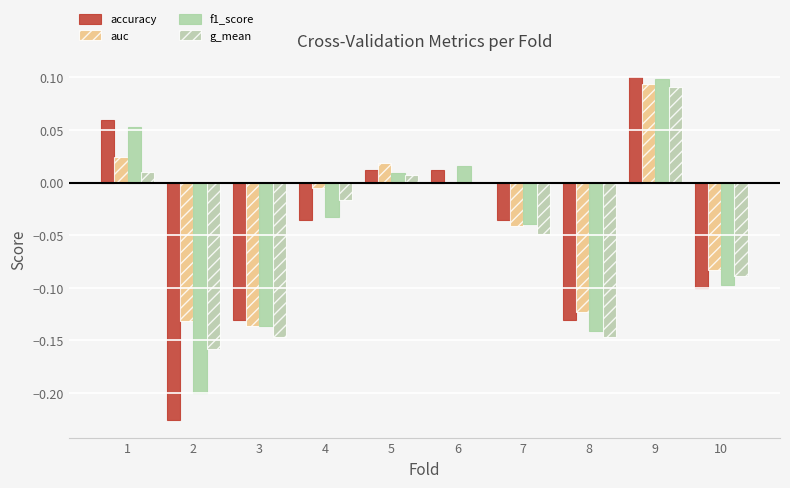

Which series changed the most between 8 and 10?

g_mean